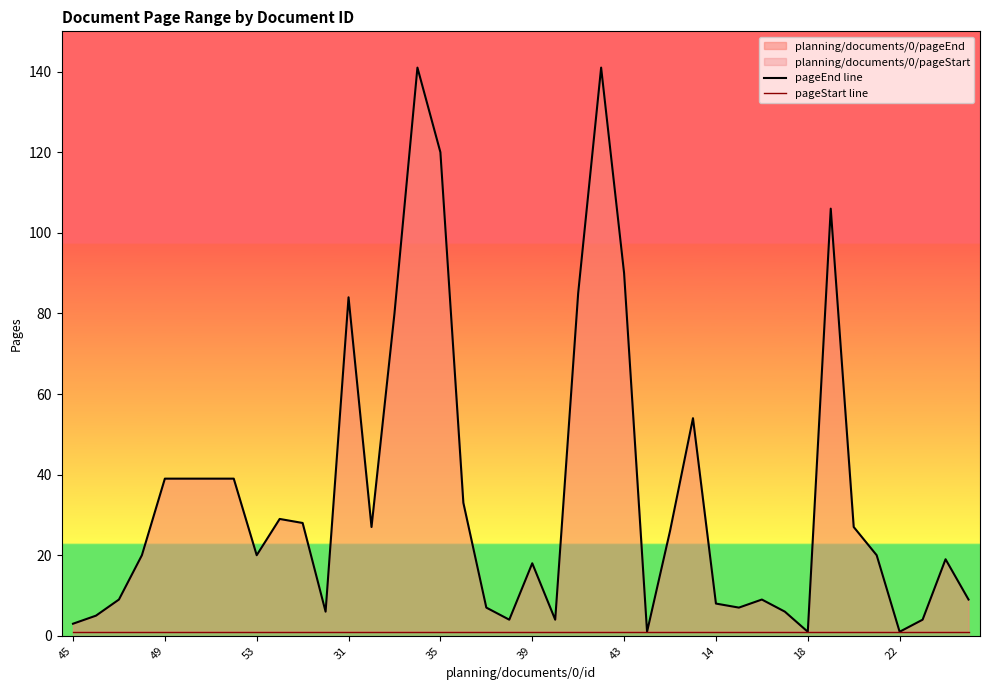

Which category has the lowest value in the pageEnd line series?

25